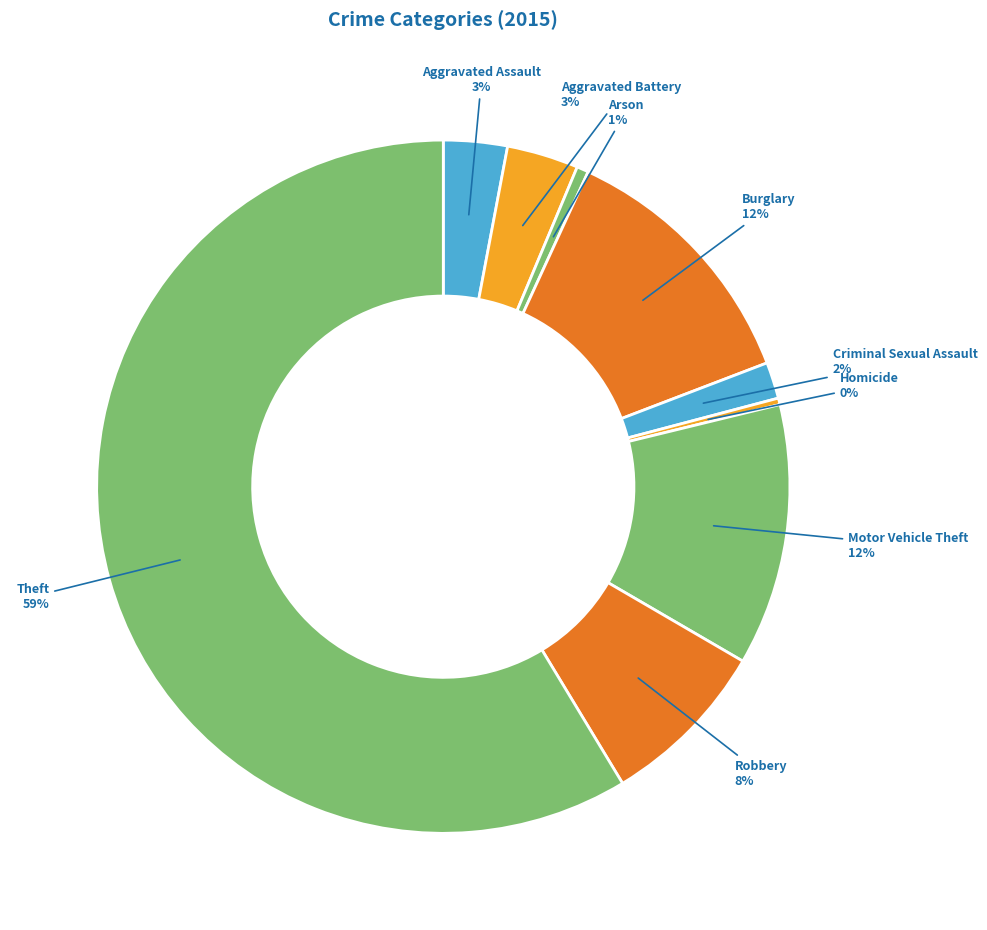

How many slices are in this pie chart?

9